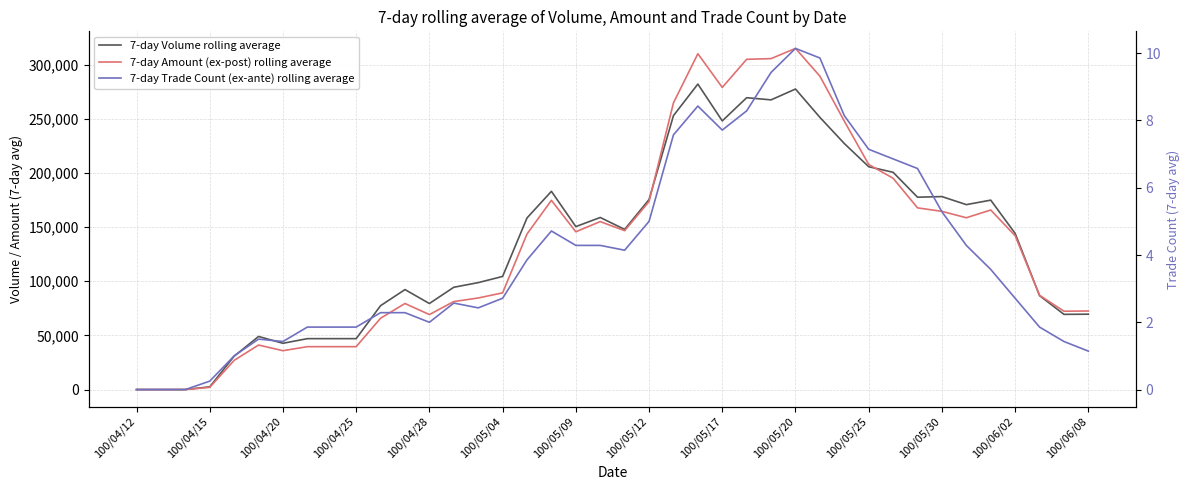

Is it true that 7-day Volume rolling average equals 285485.2 at 32?

False